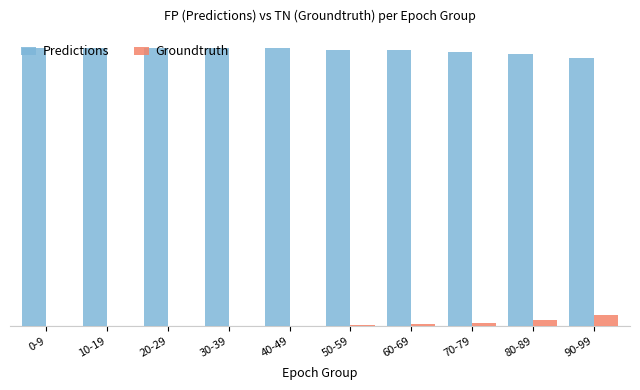

Which series has the largest range (max minus min)?

Groundtruth